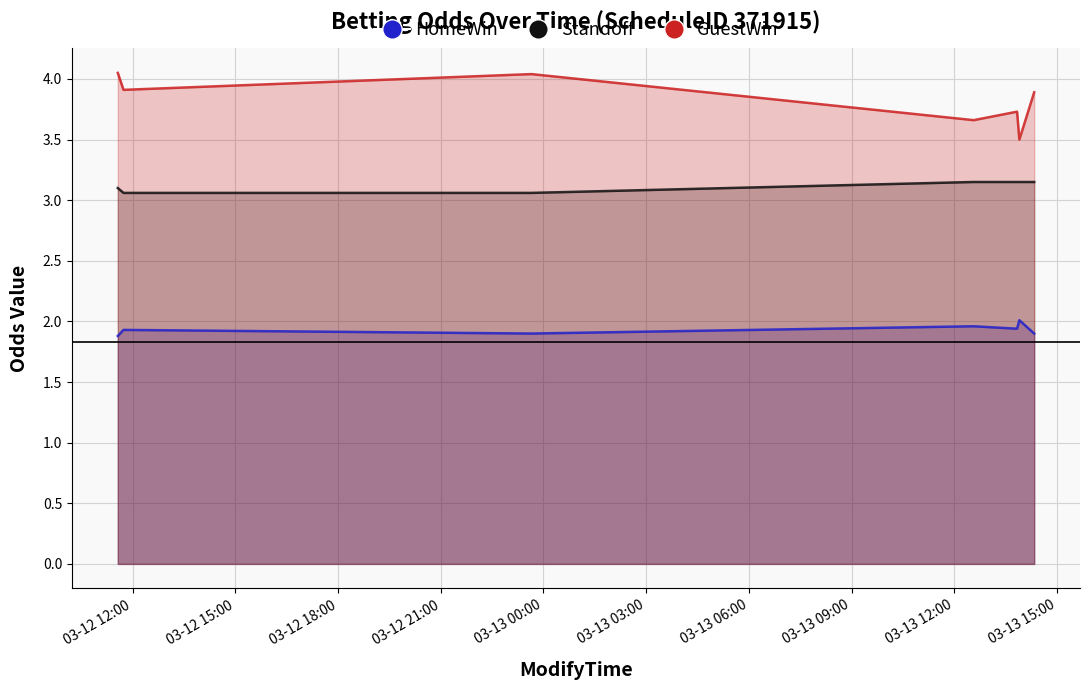

True or false: Standoff and GuestWin intersect in this chart.

False